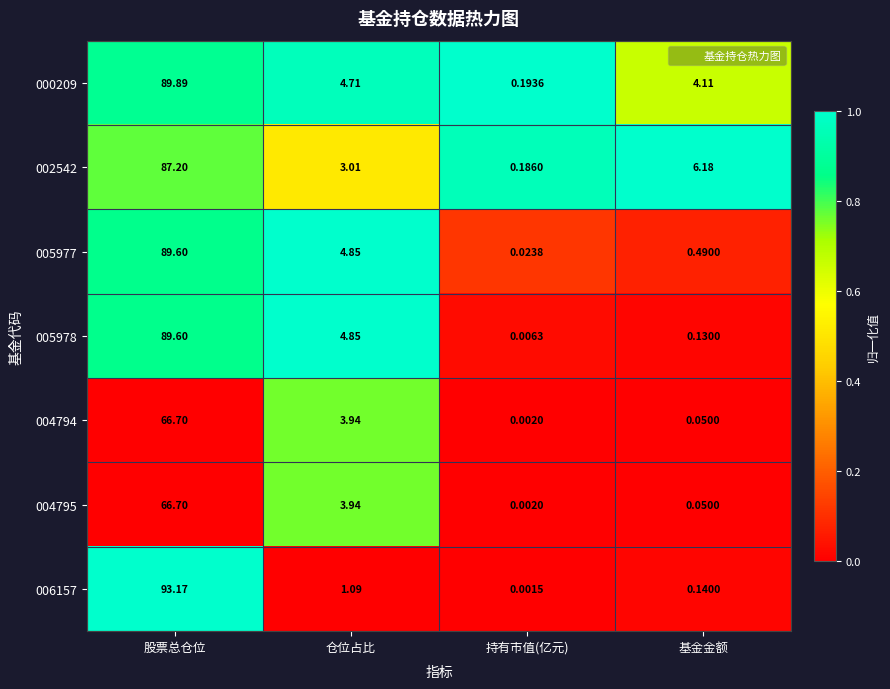

Between 股票总仓位 and 基金金额, which series saw the biggest shift?

006157